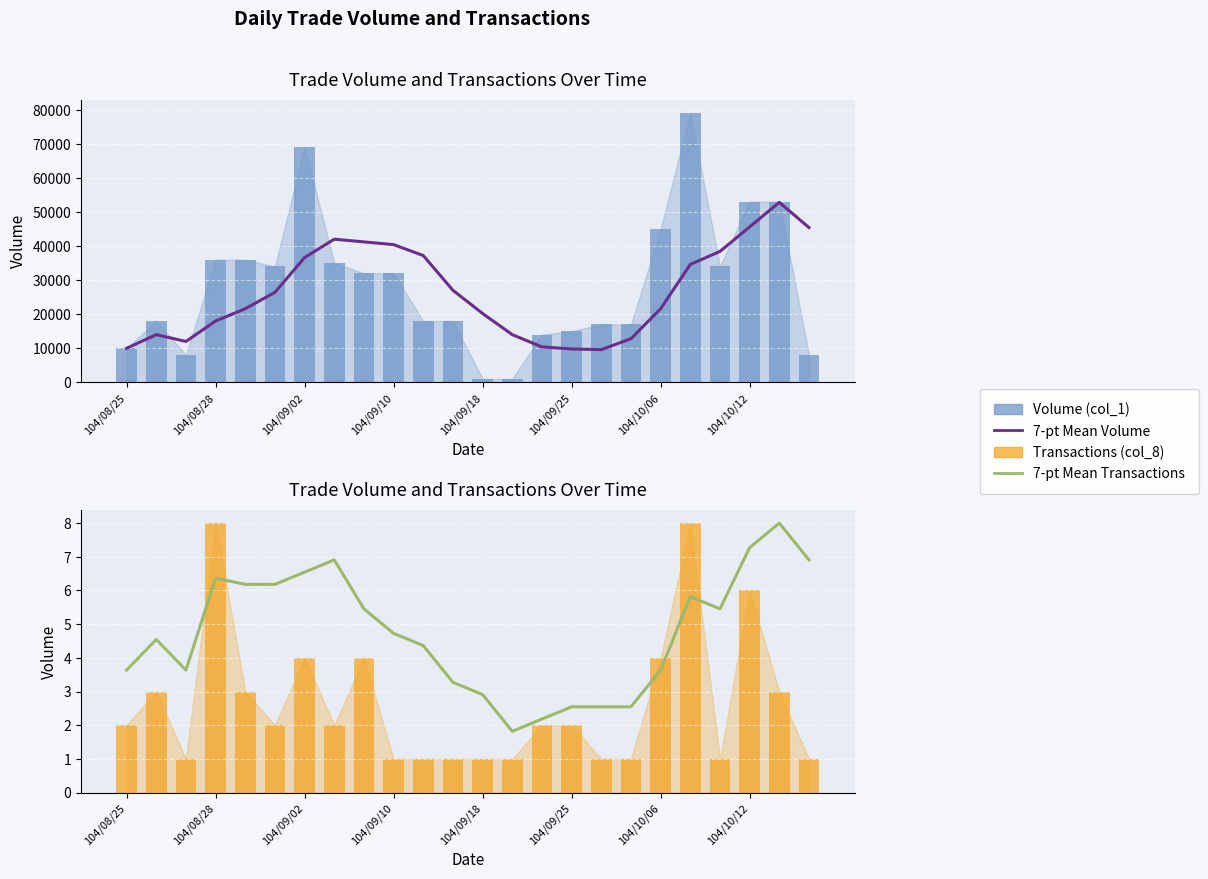

What is the label of the 11th bar from the right?

13